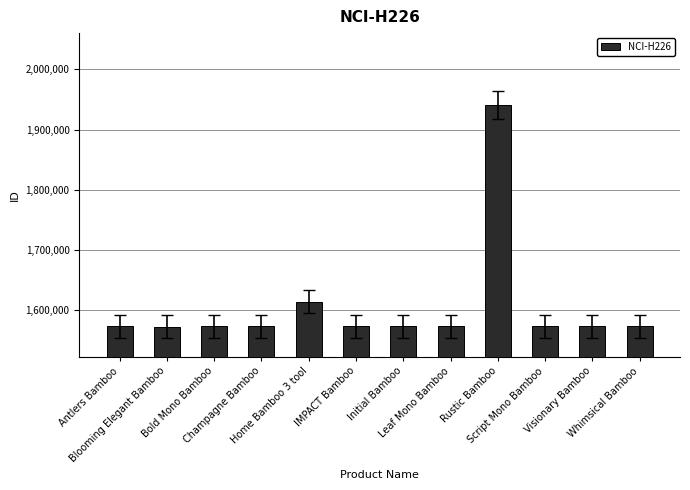

How many distinct data groups are displayed?

1